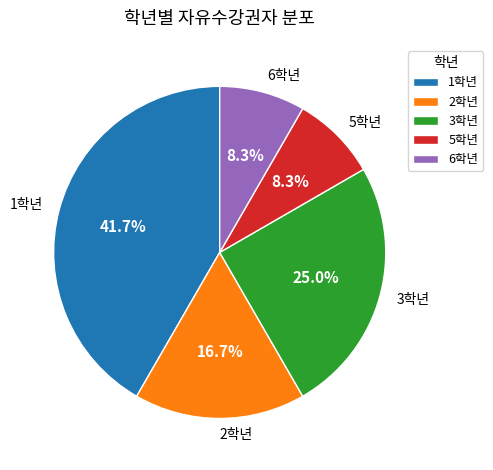

Count the number of slices in the pie.

5